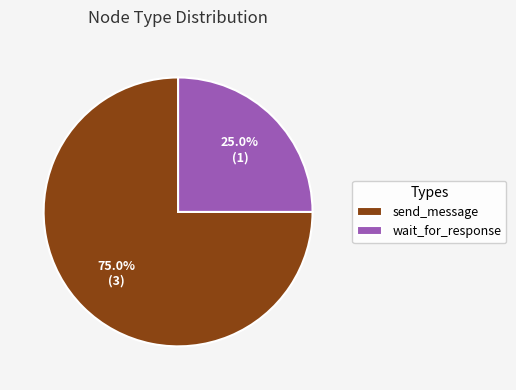

What is the ratio of the value at send_message to the value at wait_for_response?

3.0